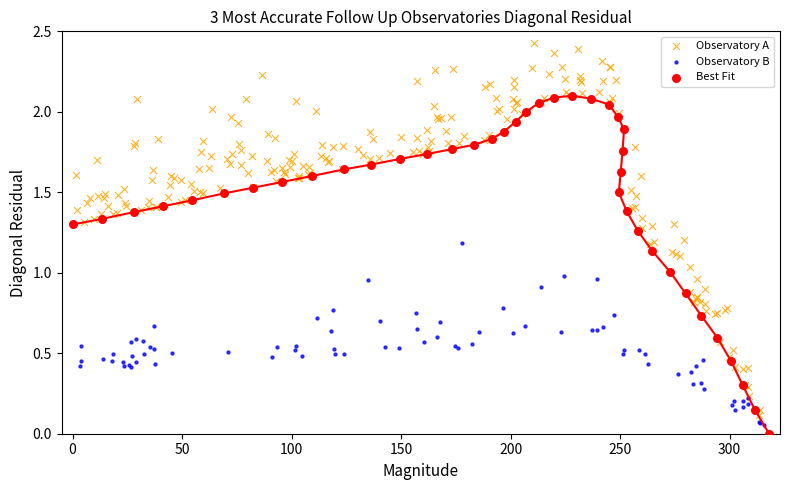

Which series reaches the maximum Y coordinate?

Observatory A